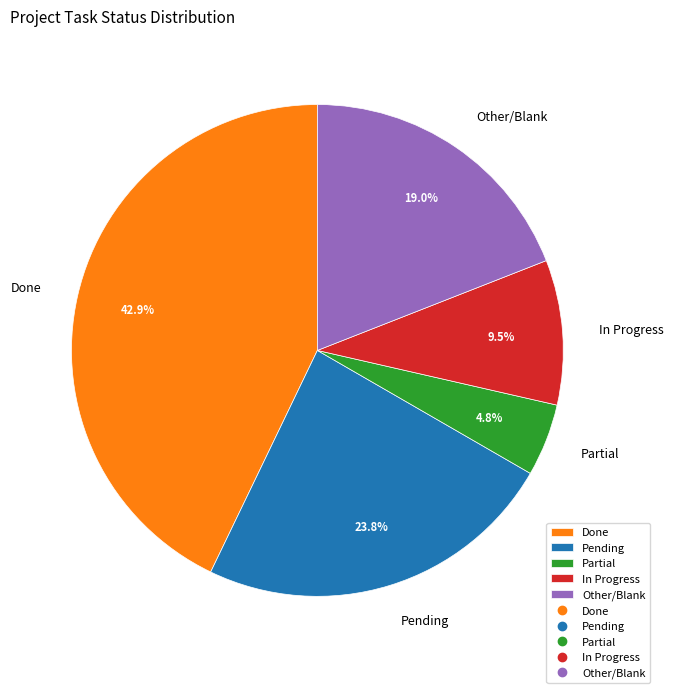

Rank the categories by value from lowest to highest.

Partial, In Progress, Other, Pending, Done